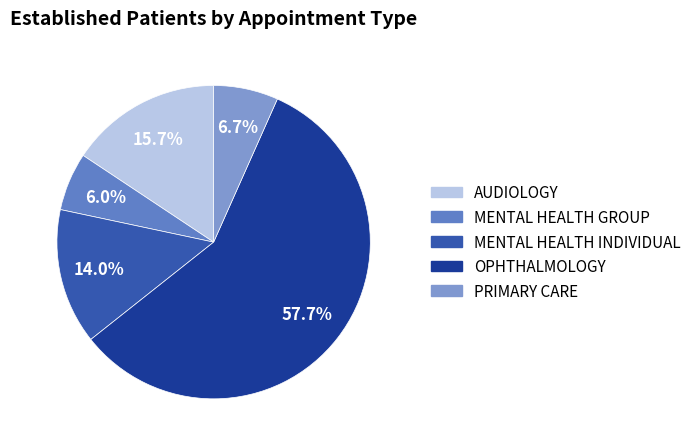

Count the number of slices in the pie.

5